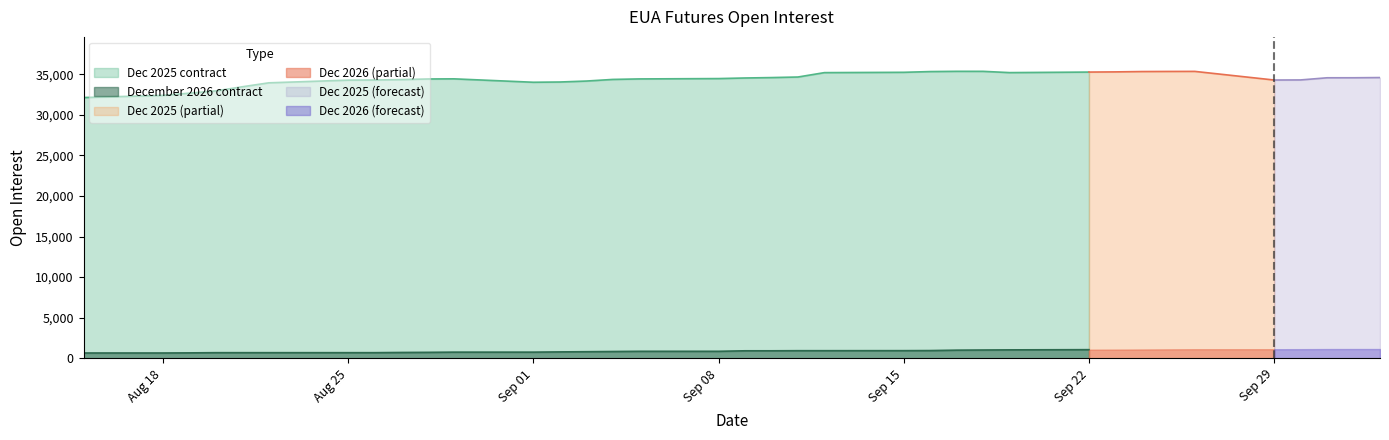

True or false: December 2026 contract and Dec 2025 contract intersect in this chart.

False